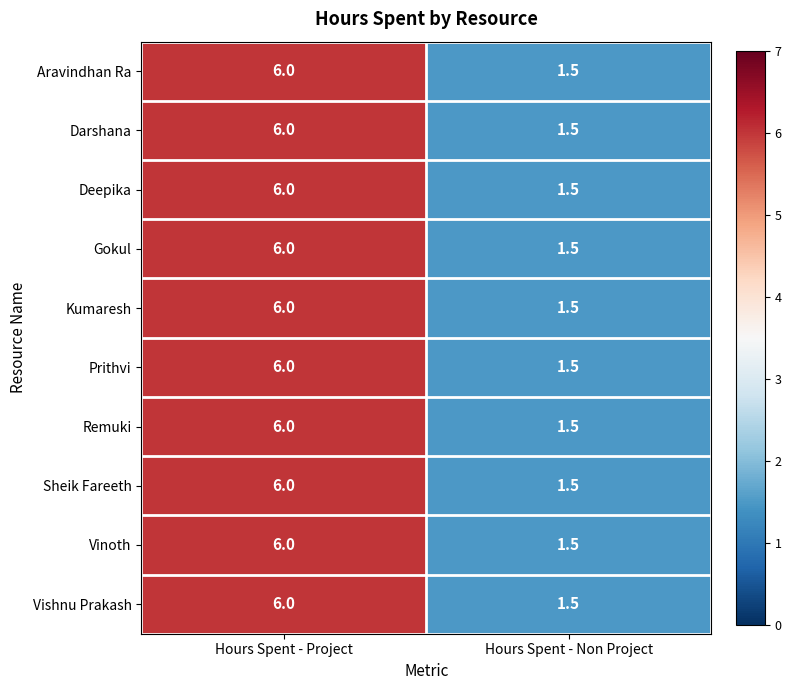

Reading left to right, list all the values displayed in this chart.

Aravindhan Ra: 6.0	1.5
Darshana: 6.0	1.5
Deepika: 6.0	1.5
Gokul: 6.0	1.5
Kumaresh: 6.0	1.5
Prithvi: 6.0	1.5
Remuki: 6.0	1.5
Sheik Fareeth: 6.0	1.5
Vinoth: 6.0	1.5
Vishnu Prakash: 6.0	1.5